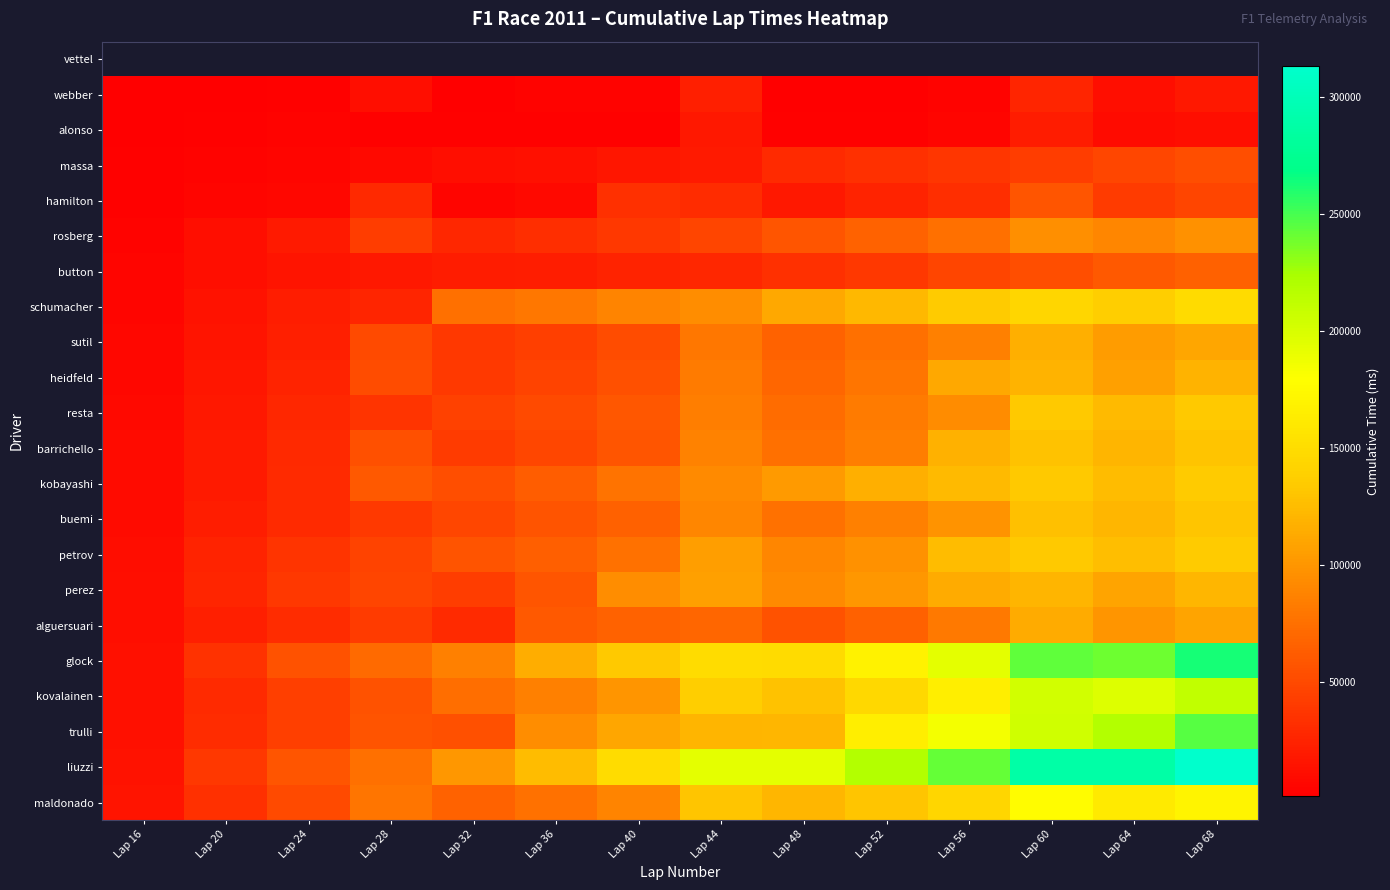

How many values in the sutil series exceed 66056?

6